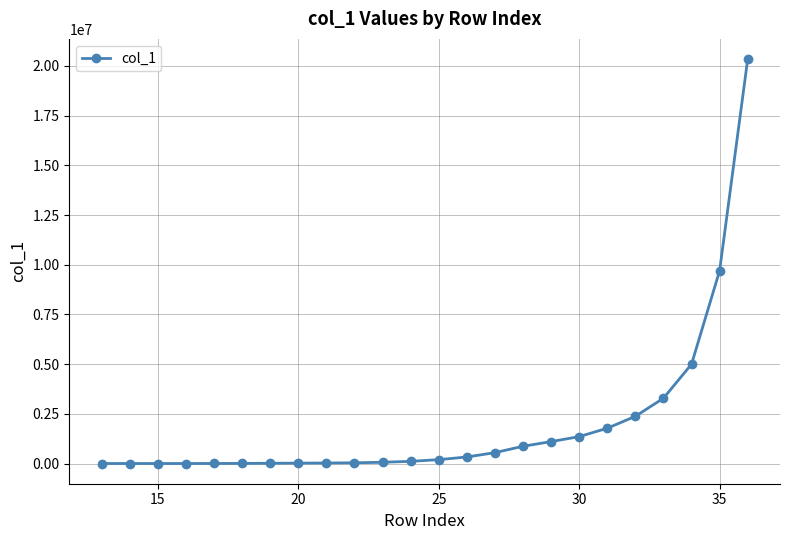

What is the maximum value shown in the chart?

20346733